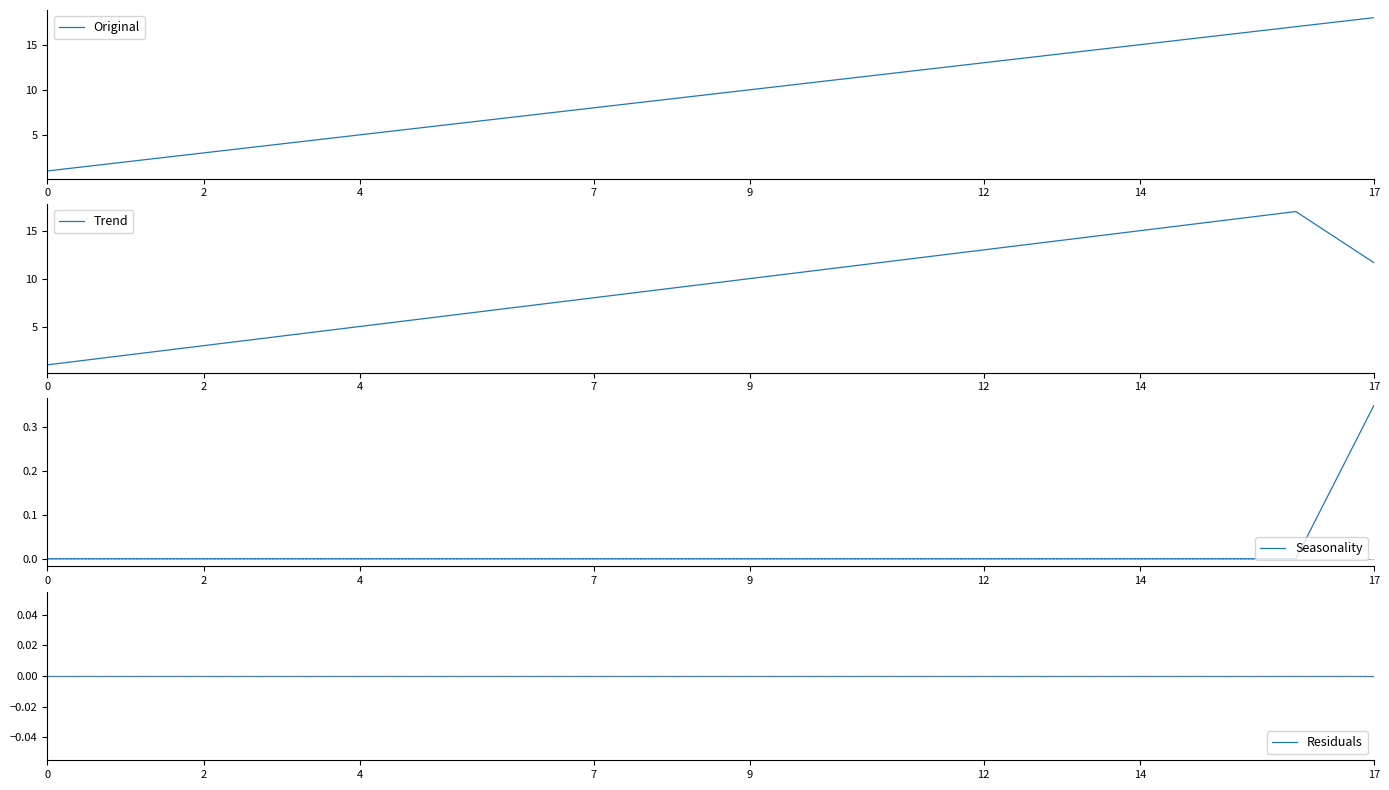

The Trend series shows 4.2 at 2. True or false?

False